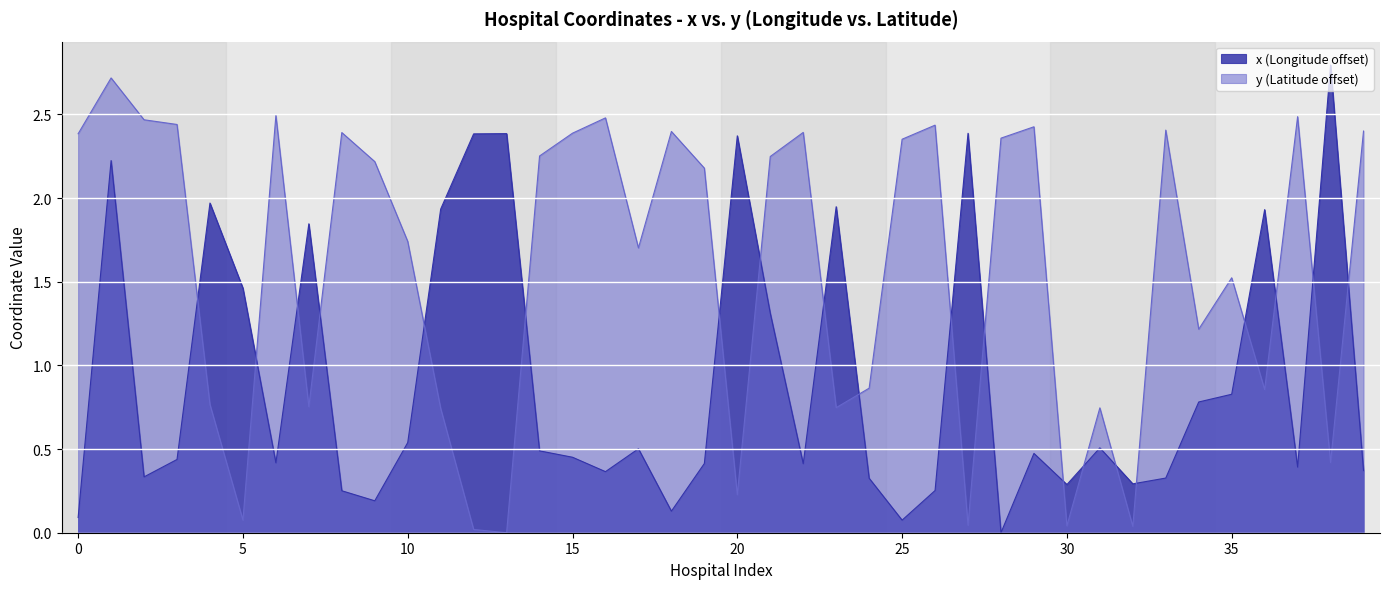

What are all the series names shown in the legend?

x (Longitude offset), y (Latitude offset)